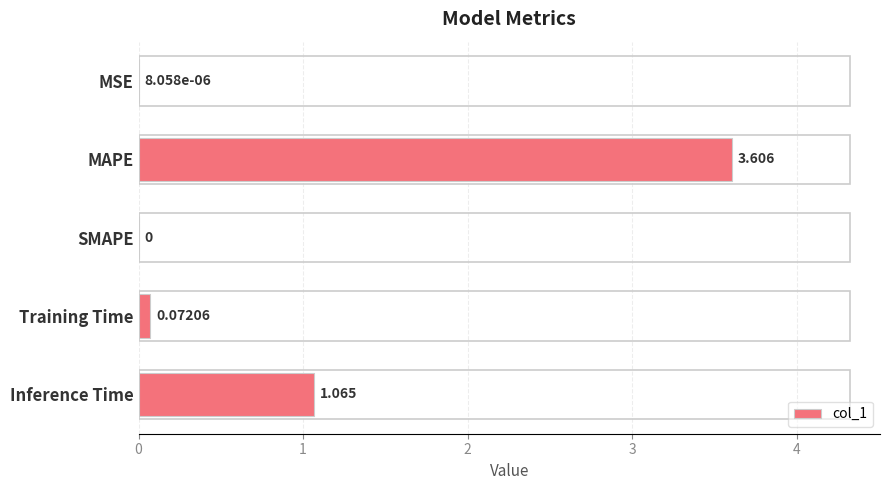

Where is the data nearest to the value 1?

Inference Time